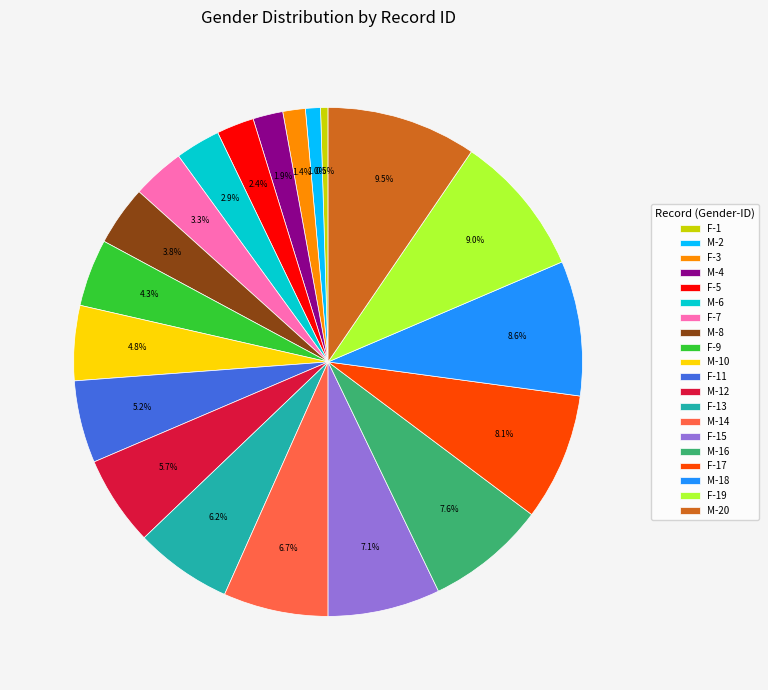

Approximately how many times larger is the value at F-17 compared to M-18?

0.9